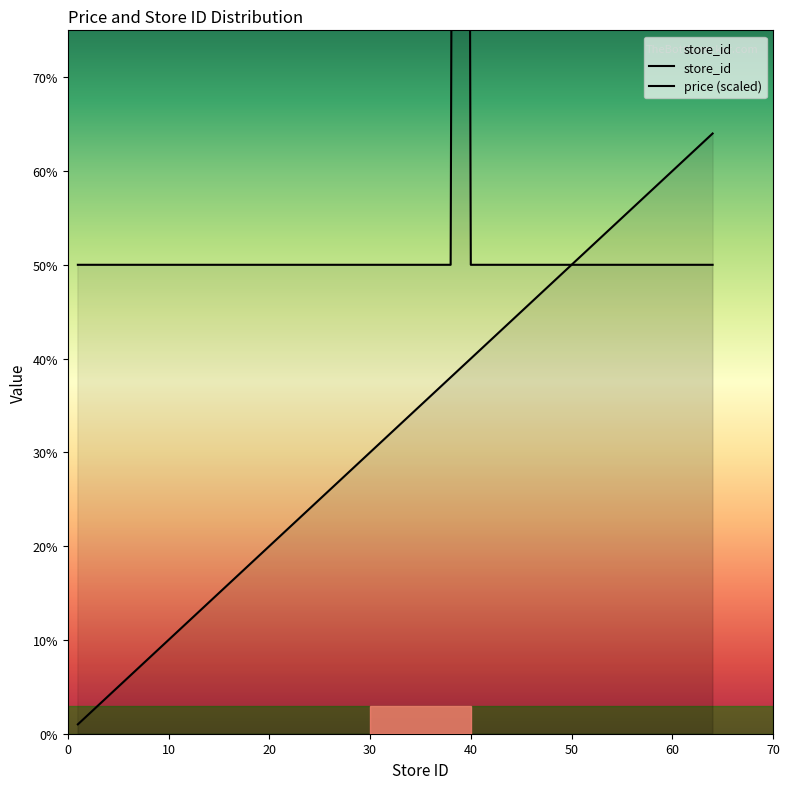

Reading right to left, what are all the values shown in this chart?

store_id: 64.0	59.0	57.0	55.0	53.0	50.0	49.0	46.0	45.0	44.0	42.0	41.0	40.0	39.0	38.0	37.0	36.0	34.0	33.0	32.0	31.0	30.0	29.0	28.0	26.0	23.0	20.0	17.0	14.0	11.0	10.0	9.0	8.0	7.0	6.0	5.0	2.0	1.0
price: 50.0	50.0	50.0	50.0	50.0	50.0	50.0	50.0	50.0	50.0	50.0	50.0	50.0	400.0	50.0	50.0	50.0	50.0	50.0	50.0	50.0	50.0	50.0	50.0	50.0	50.0	50.0	50.0	50.0	50.0	50.0	50.0	50.0	50.0	50.0	50.0	50.0	50.0